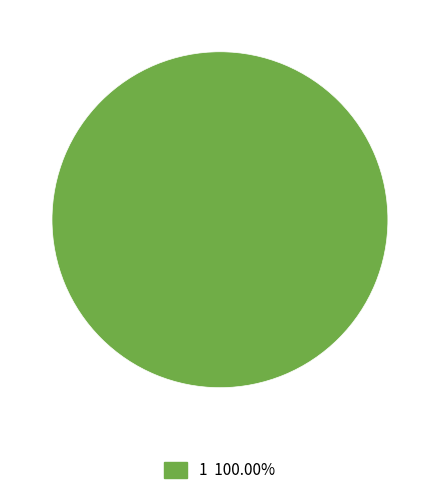

Is there a majority slice in this chart?

Yes